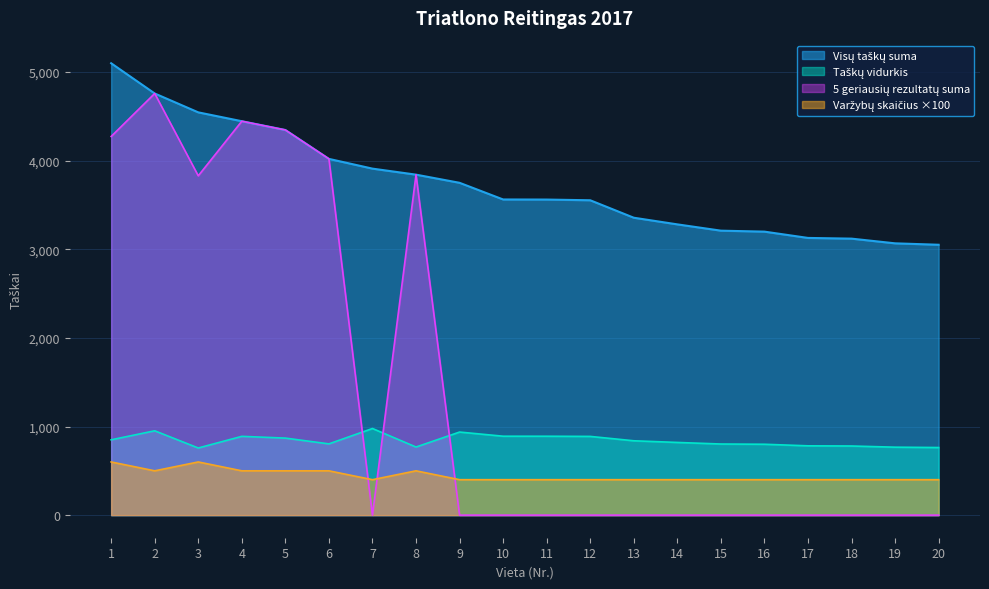

Which series has the largest total across all categories?

Visų taškų suma